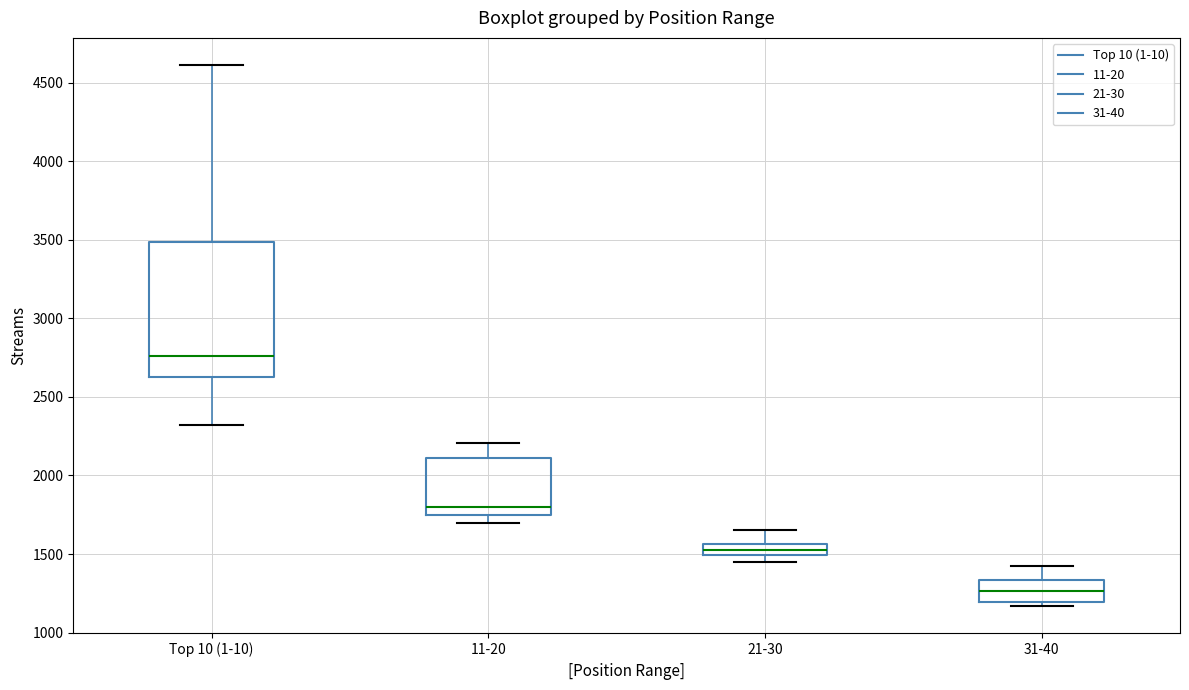

Which box's median line is the lowest?

31-40